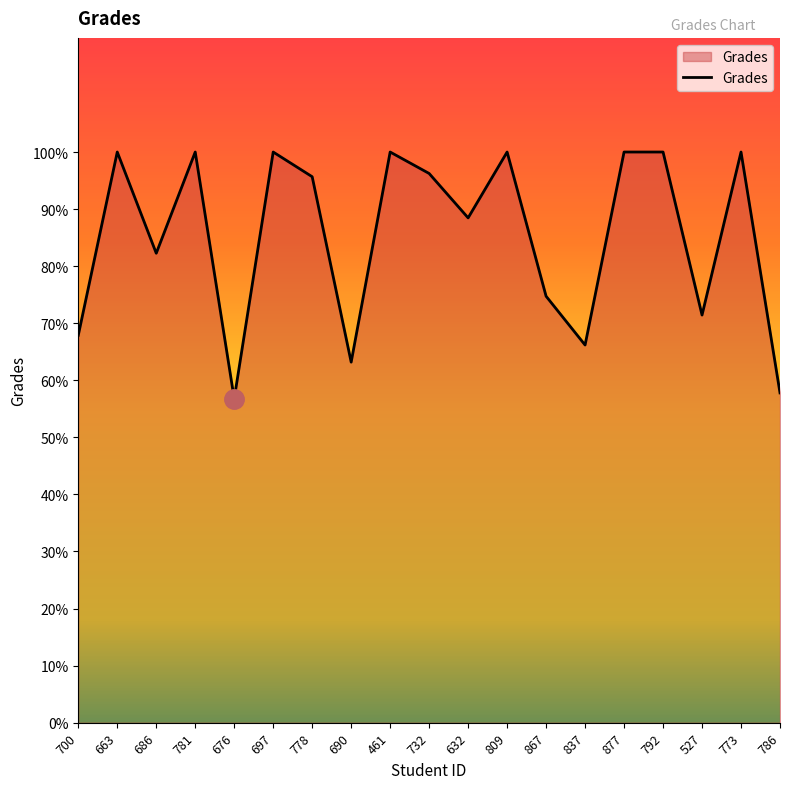

Approximately how many times larger is the value at 792 compared to 461?

1.0